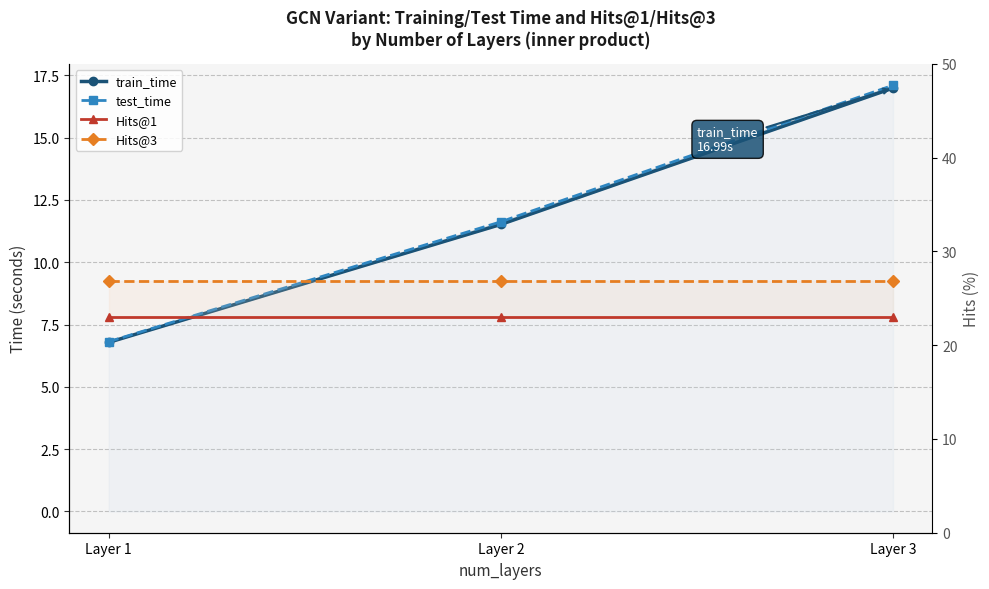

Which series has the largest range (max minus min)?

test_time